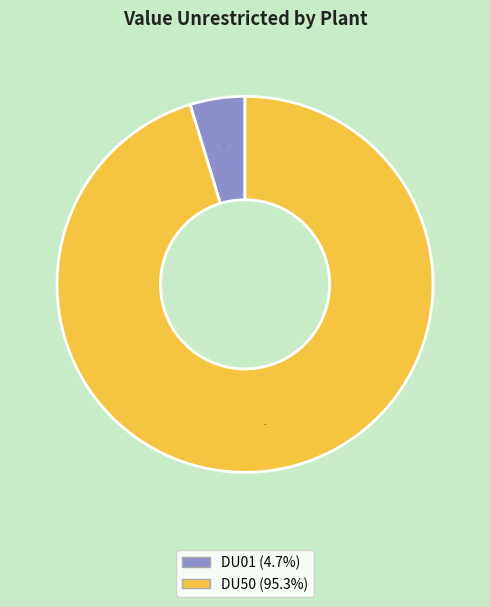

How many slices are in this pie chart?

2